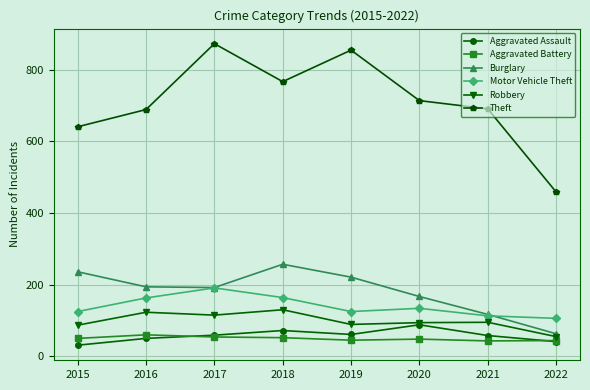

Which category has the lowest value across all series?

2015